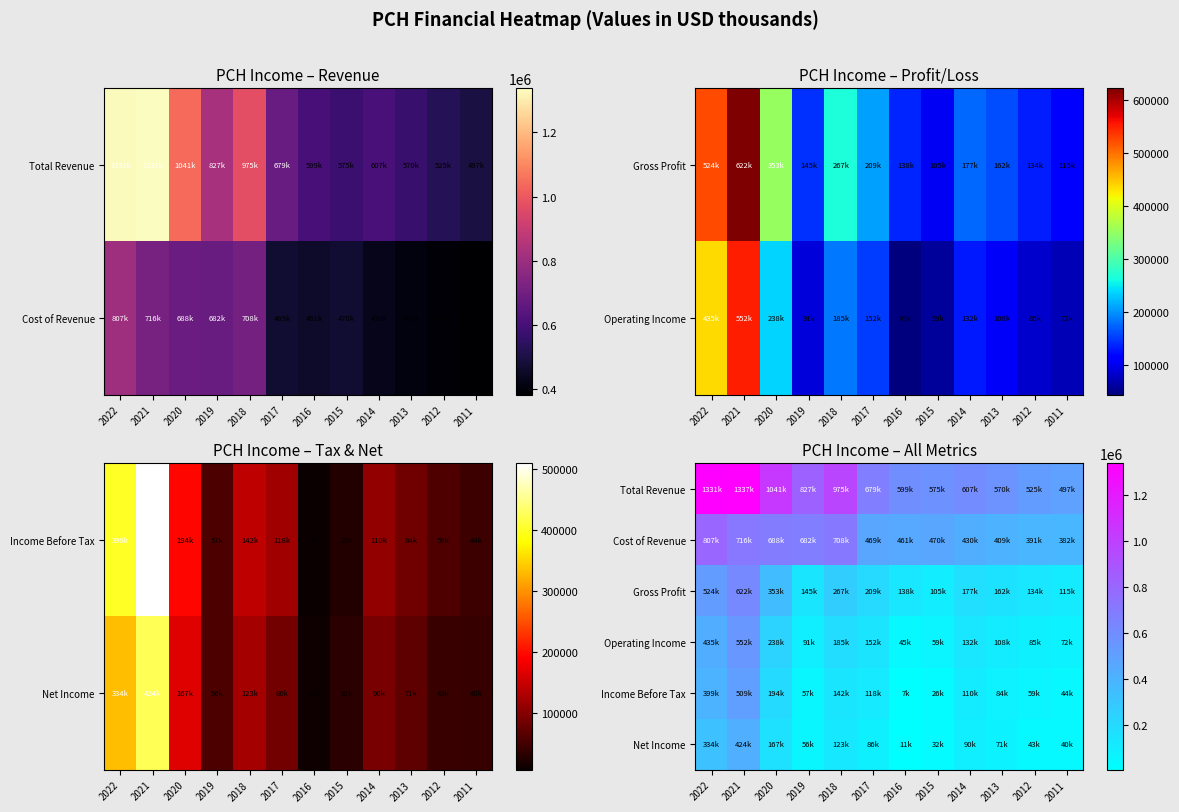

Rank the series by their maximum value, from lowest to highest.

Net Income, Income Before Tax, Operating Income, Gross Profit, Cost of Revenue, Total Revenue